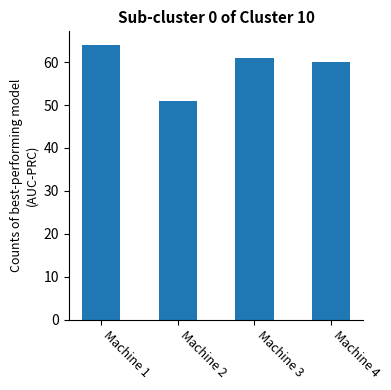

What is the value of the 4th bar from the left?

60